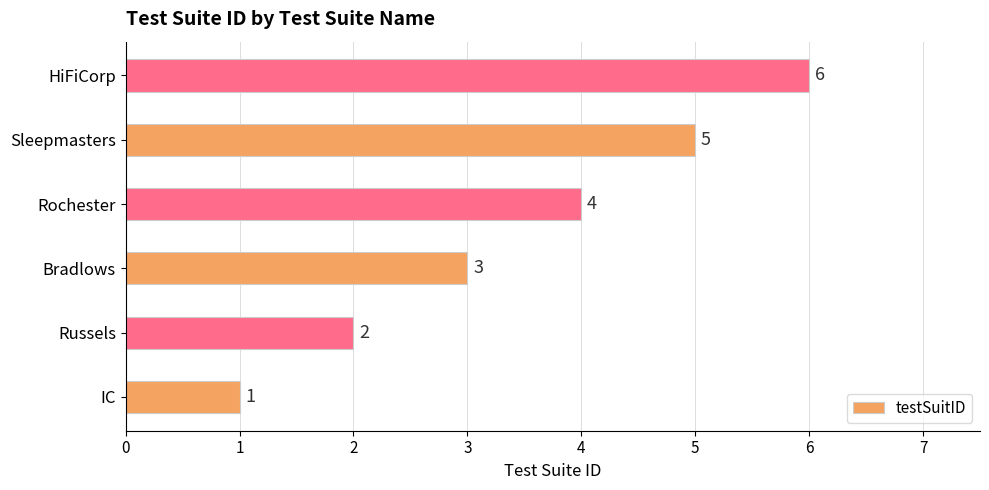

Rank the categories by value from highest to lowest.

HiFiCorp, Sleepmasters, Rochester, Bradlows, Russels, IC